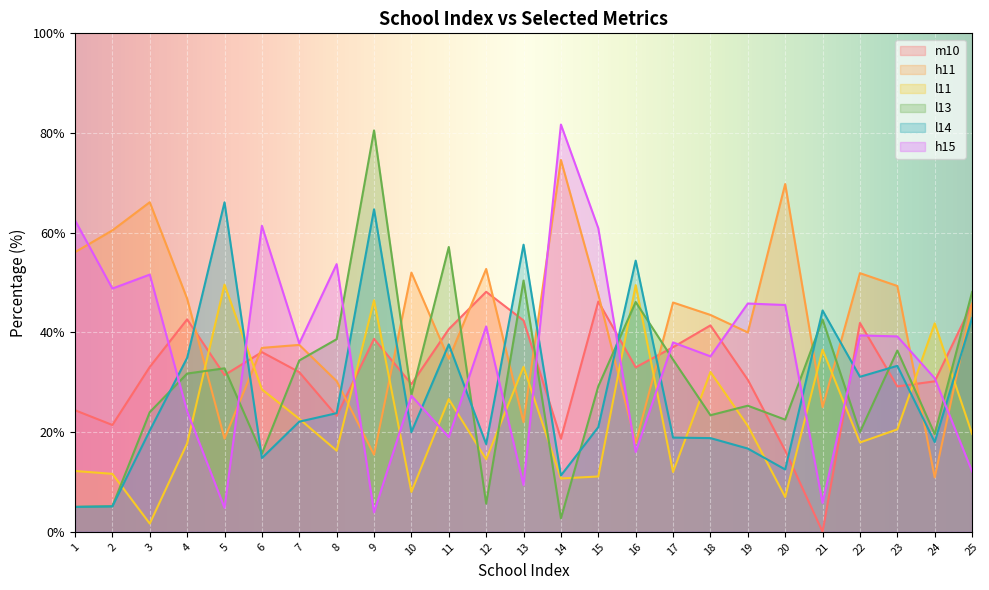

Which series has the widest spread of values?

l13